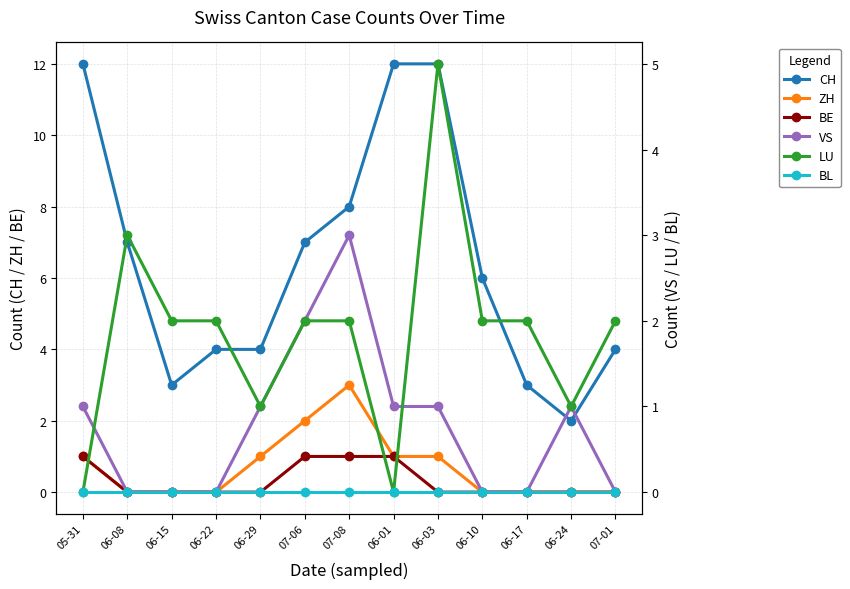

At 07-06, list the series in order from largest to smallest.

CH, ZH, VS, LU, BE, BL